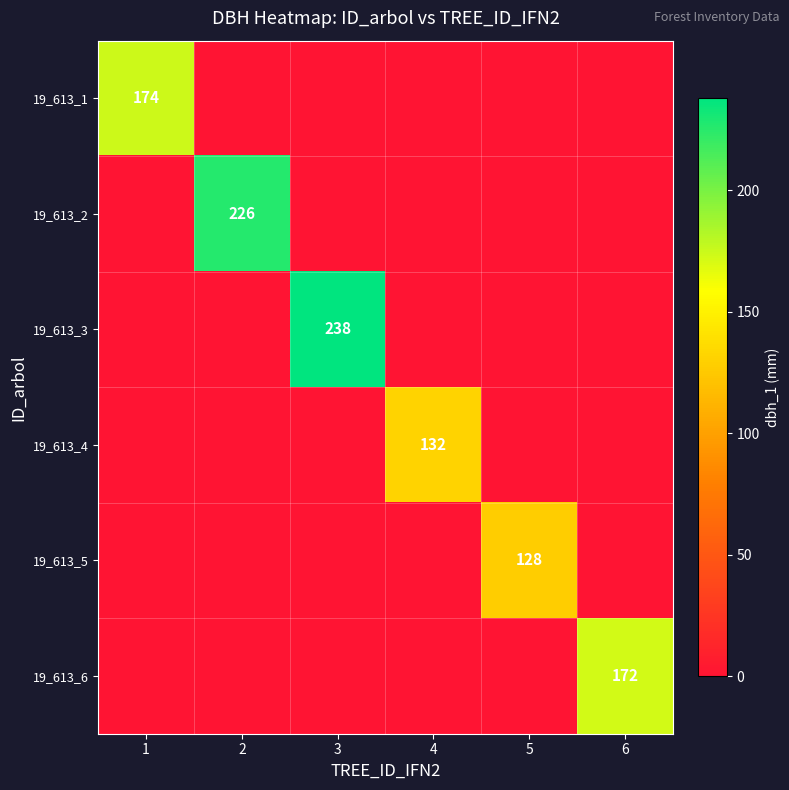

Is it true that 19_613_1 equals 174 at 1?

True